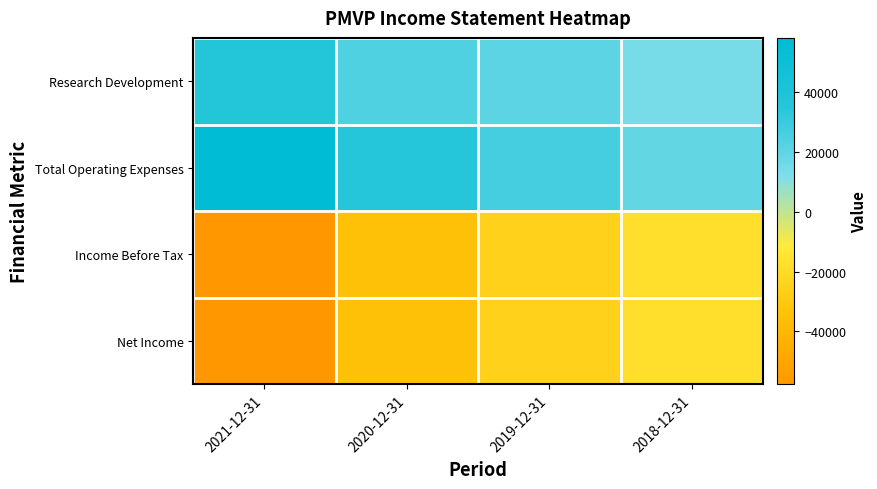

List the series in order of their peak value, lowest first.

Income Before Tax, Net Income, Research Development, Total Operating Expenses